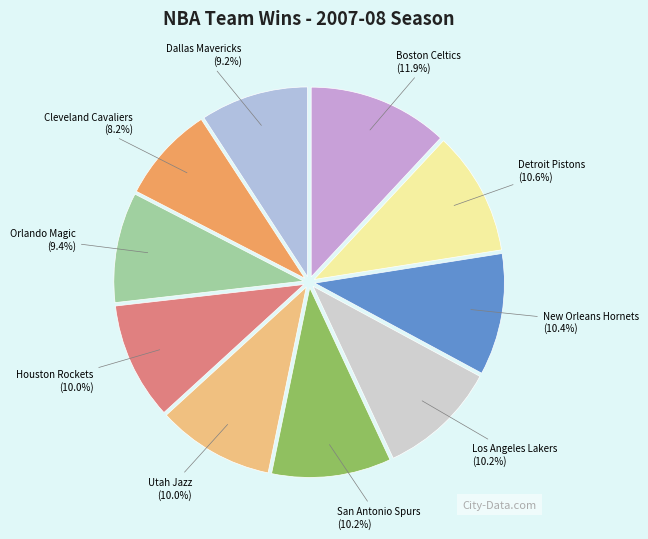

What percentage is the Boston Celtics slice, to the nearest percent?

12%